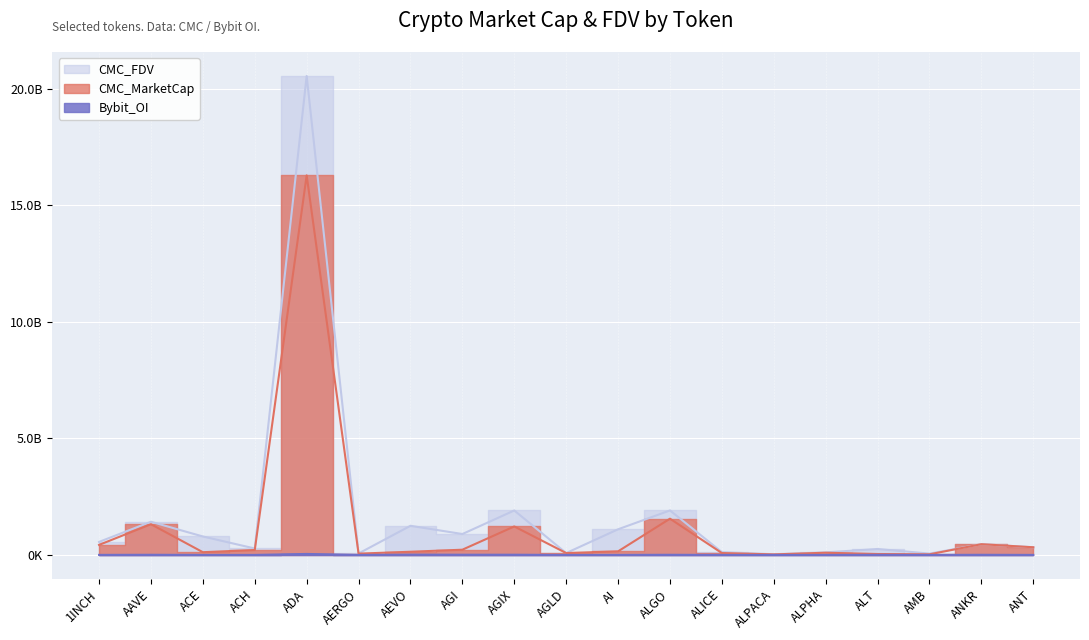

At which category is the sum across all series the highest?

ADA